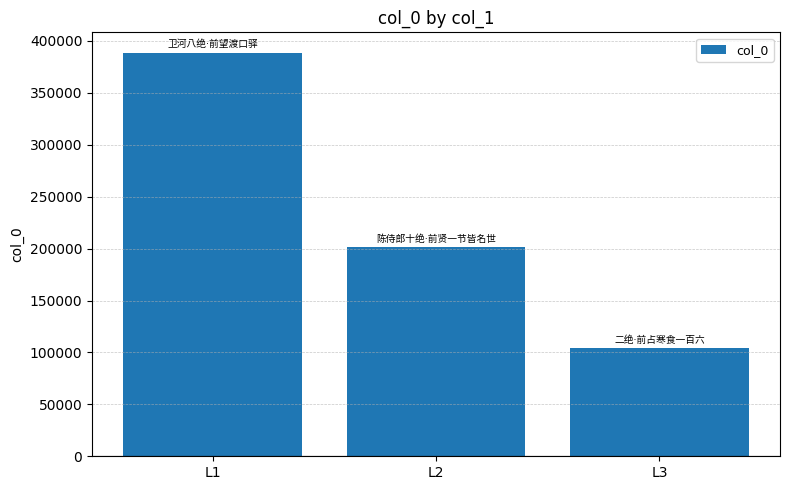

Rank the categories by value from lowest to highest.

L3, L2, L1